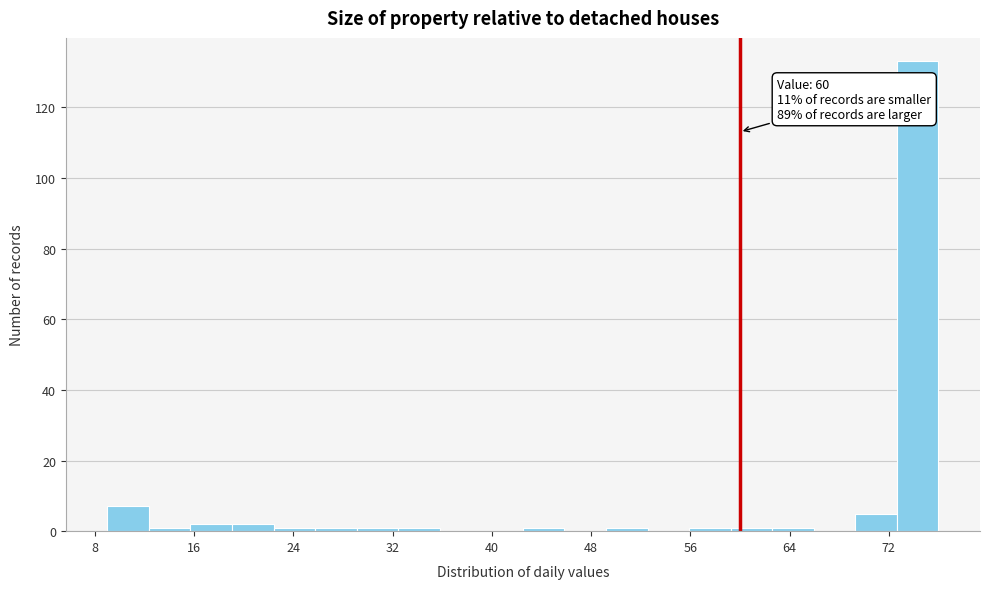

Read against the x-axis, roughly where is the centre of the tallest bar?

74